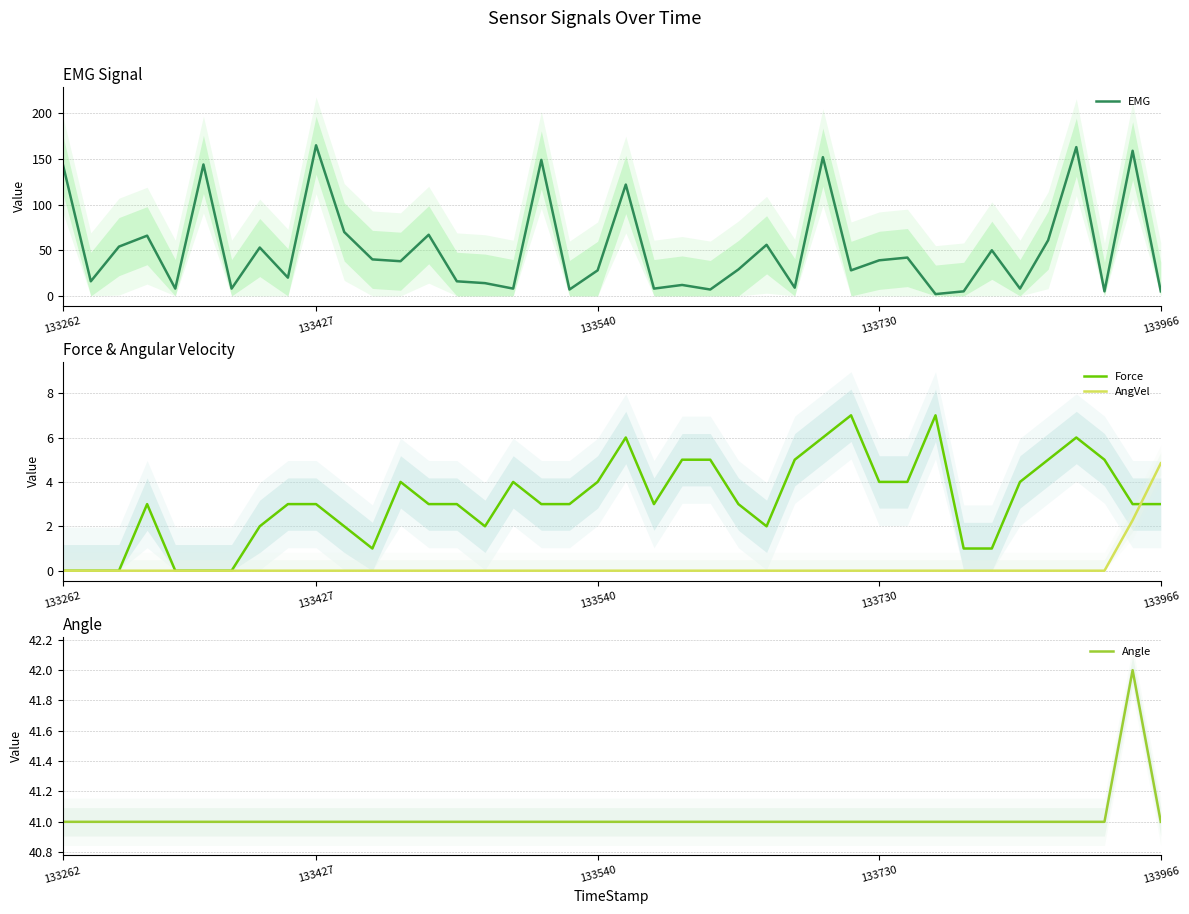

How many distinct data groups are displayed?

4